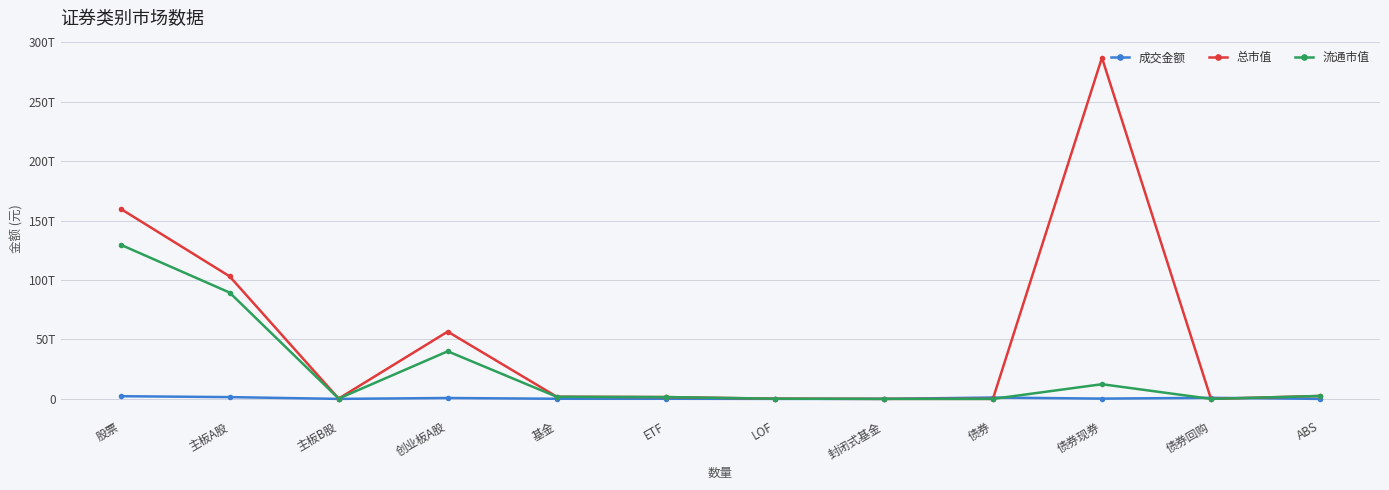

What are all the series names shown in the legend?

成交金额, 总市值, 流通市值